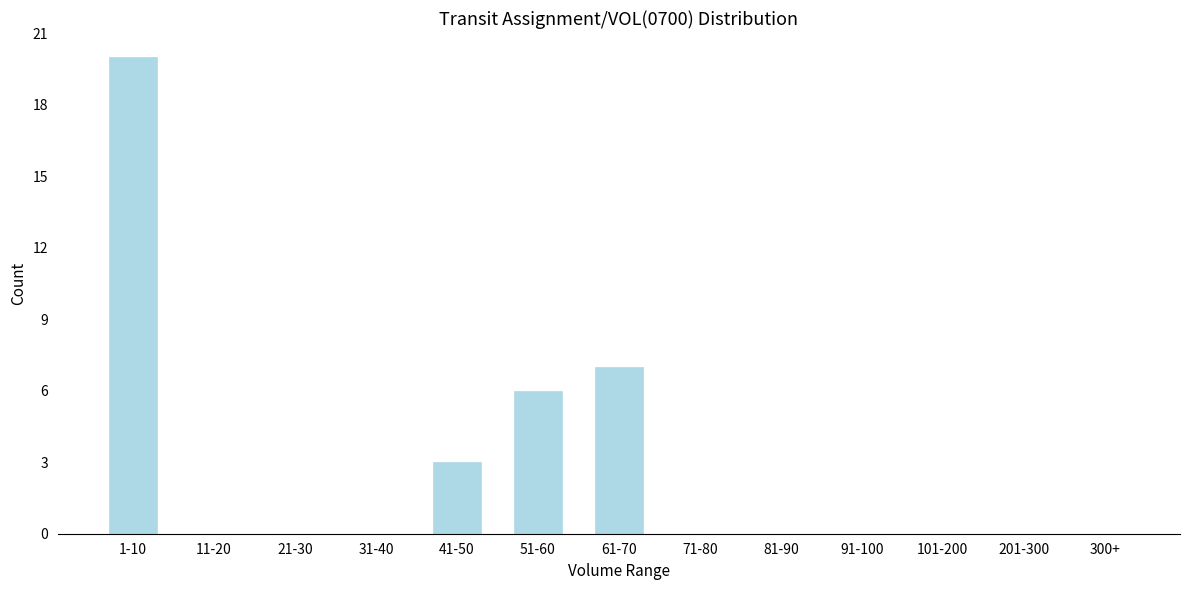

Reading right to left, list all the values displayed in this chart.

300+=0	201-300=0	101-200=0	91-100=0	81-90=0	71-80=0	61-70=7	51-60=6	41-50=3	31-40=0	21-30=0	11-20=0	1-10=20